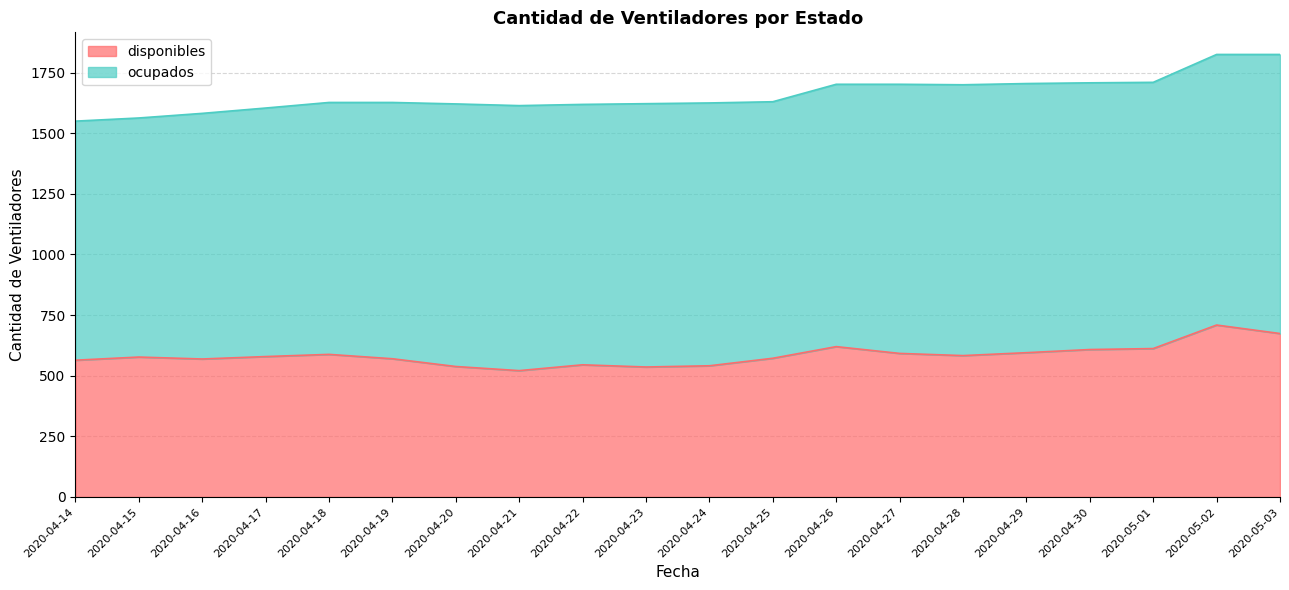

At which label does the data first exceed 579?

2020-04-18